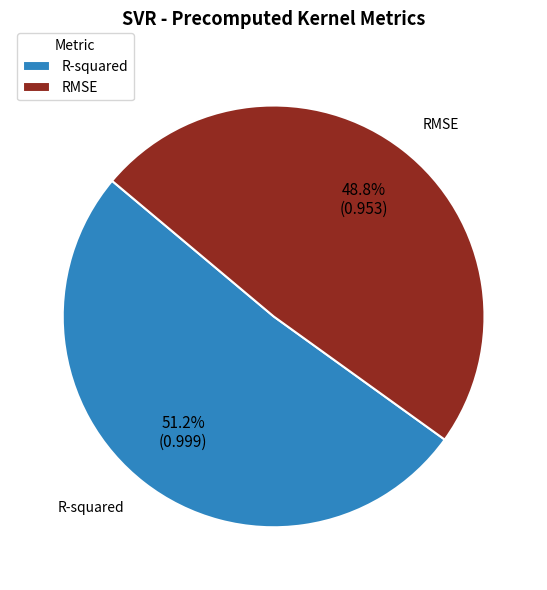

Rank the categories by value from highest to lowest.

R-squared, RMSE